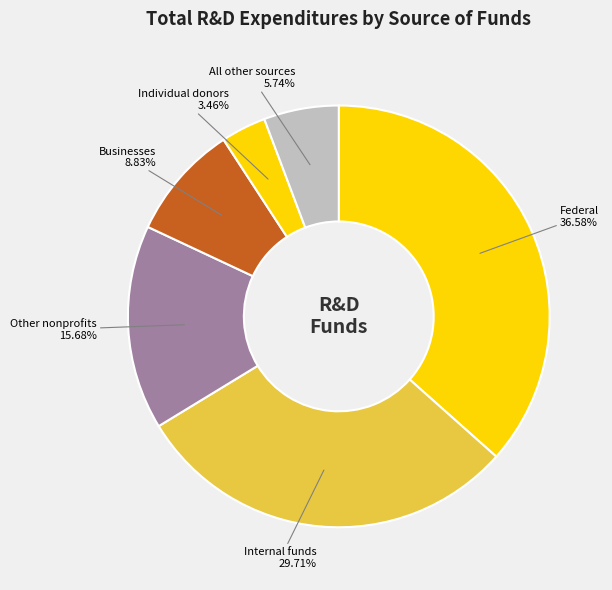

Does Businesses represent more than half of the total?

No